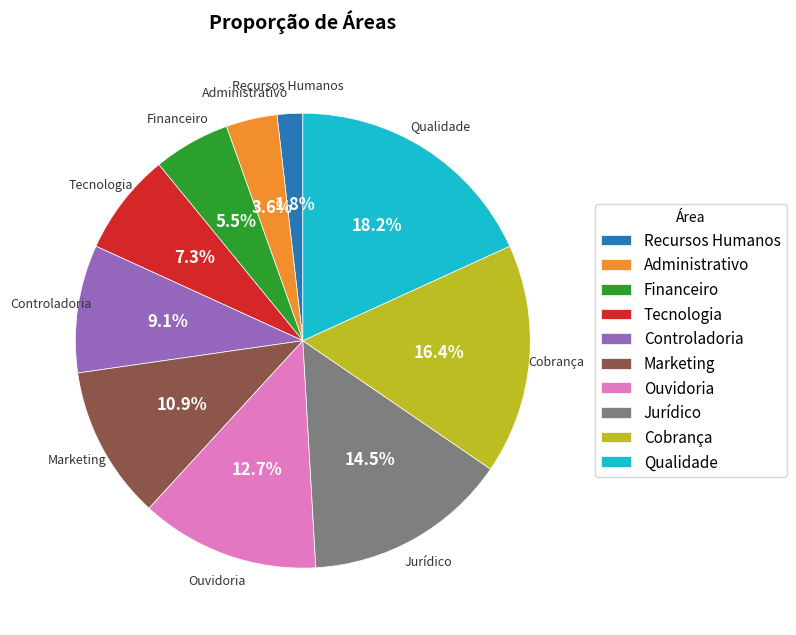

How many slices are in this pie chart?

10